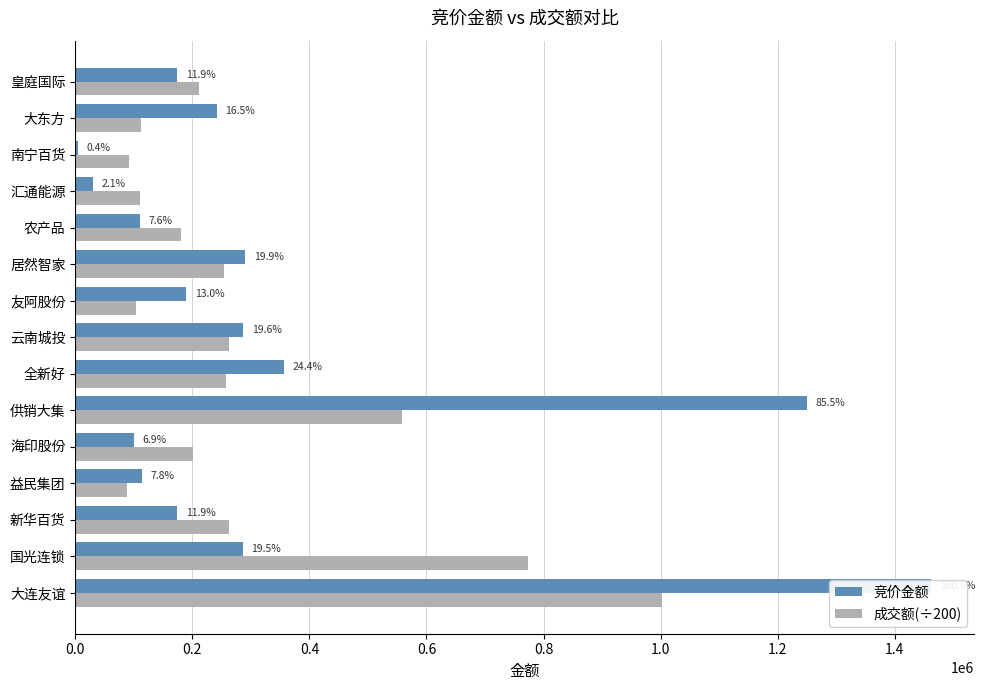

Which series changed the most between 国光连锁 and 云南城投?

成交额(÷200)